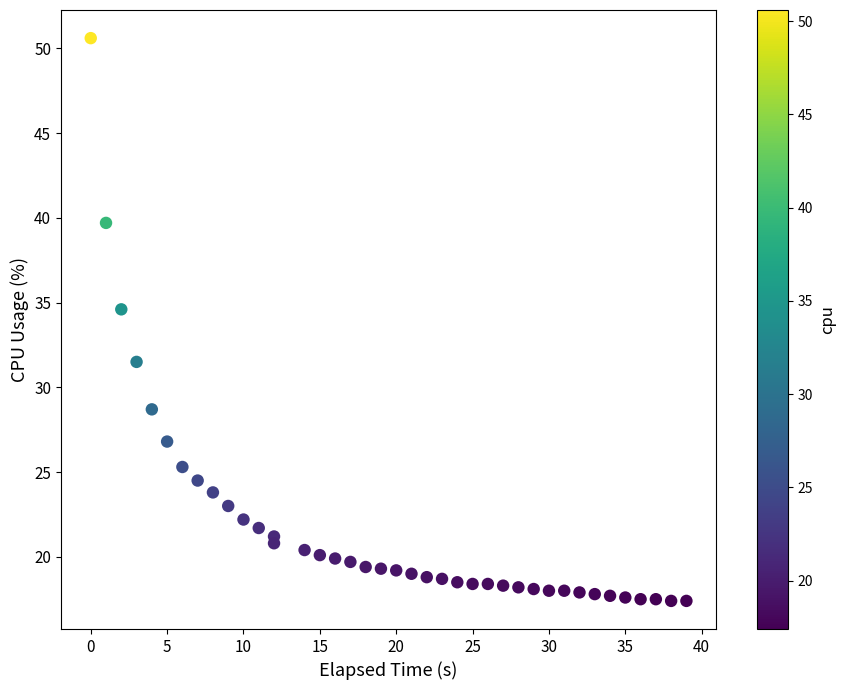

What is the range of X values (max minus min)?

39.0